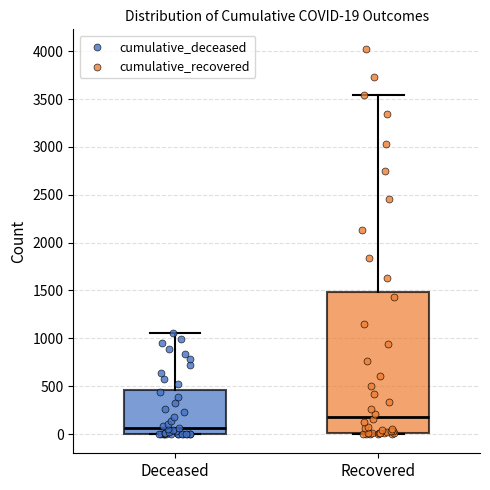

Which box's median line is the lowest?

Deceased